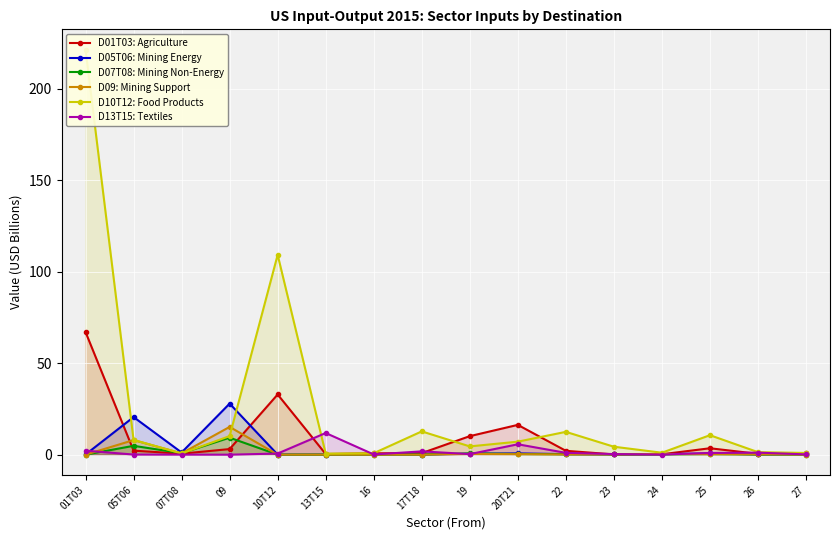

What is the difference between the D13T15: Textiles values at 26 and 23?

0.8